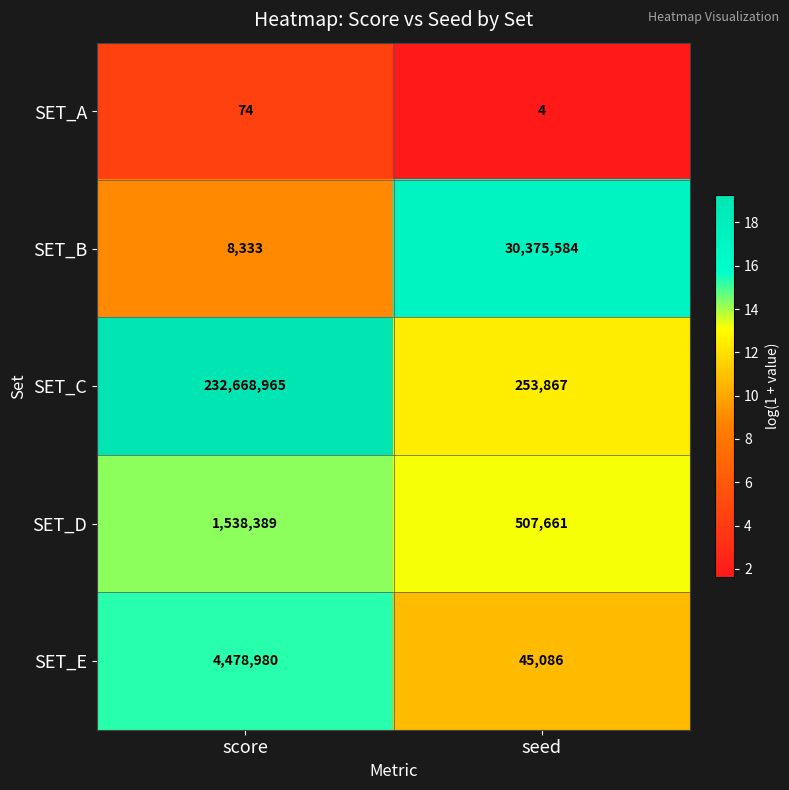

Between score and seed, which series saw the biggest shift?

SET_C